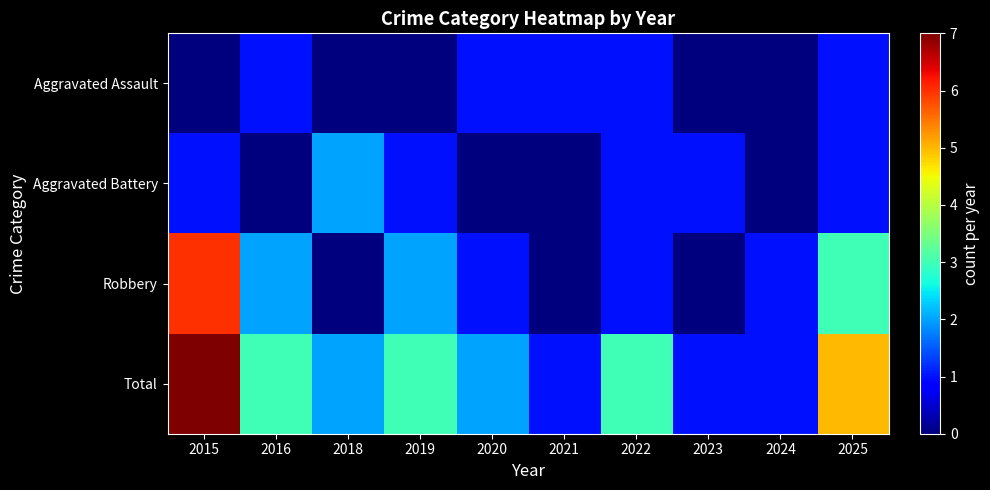

Reading left to right, transcribe all the data shown in this chart.

Aggravated Assault: 2015=0	2016=1	2018=0	2019=0	2020=1	2021=1	2022=1	2023=0	2024=0	2025=1
Aggravated Battery: 2015=1	2016=0	2018=2	2019=1	2020=0	2021=0	2022=1	2023=1	2024=0	2025=1
Robbery: 2015=6	2016=2	2018=0	2019=2	2020=1	2021=0	2022=1	2023=0	2024=1	2025=3
Total: 2015=7	2016=3	2018=2	2019=3	2020=2	2021=1	2022=3	2023=1	2024=1	2025=5